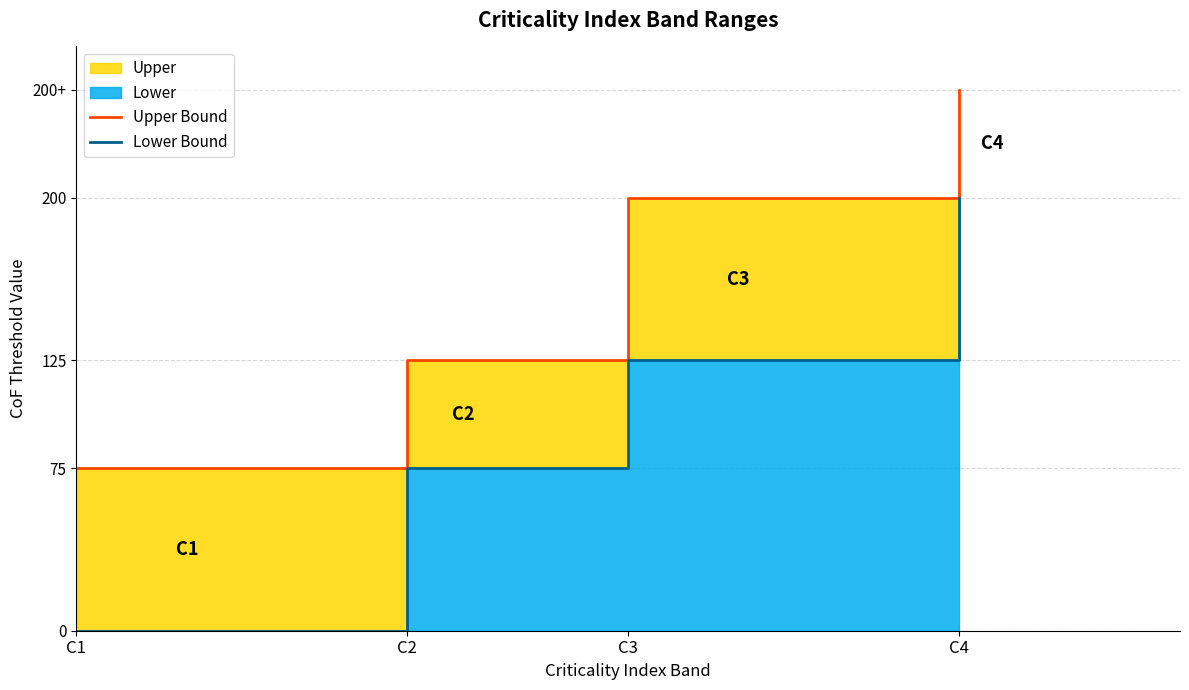

How many data points in Upper Bound are less than 200?

2